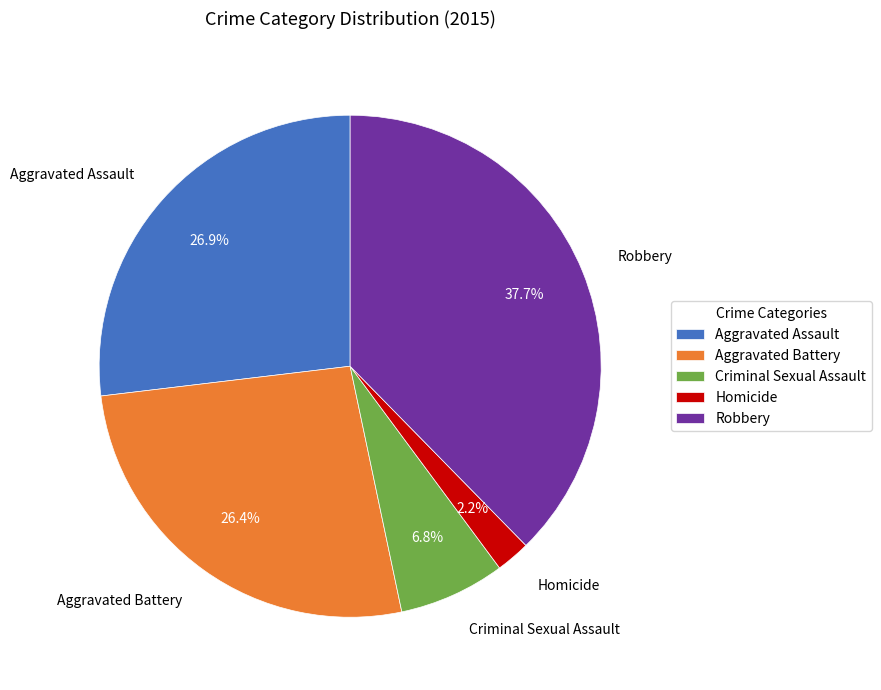

Is there a majority slice in this chart?

No